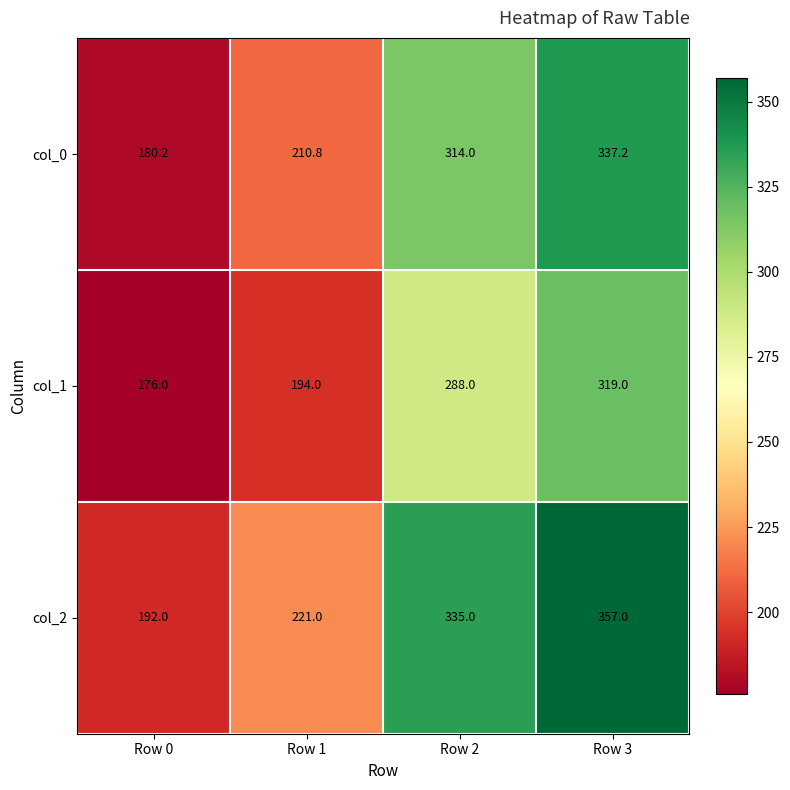

Read the col_0 value at Row 1.

210.8